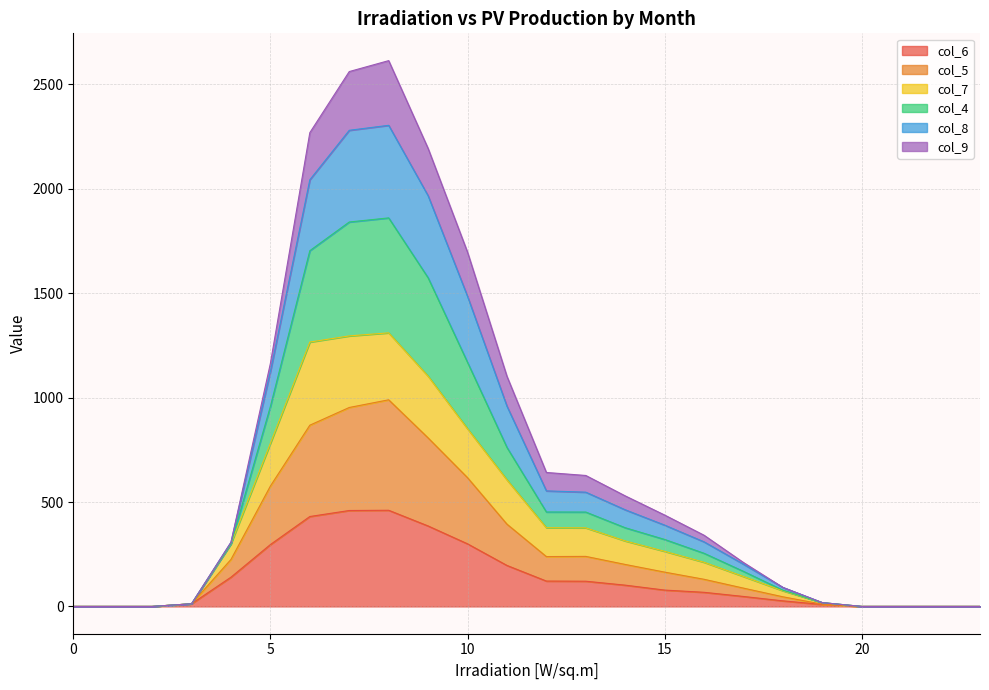

True or false: col_6 has more than 0 points higher than both neighbors.

True